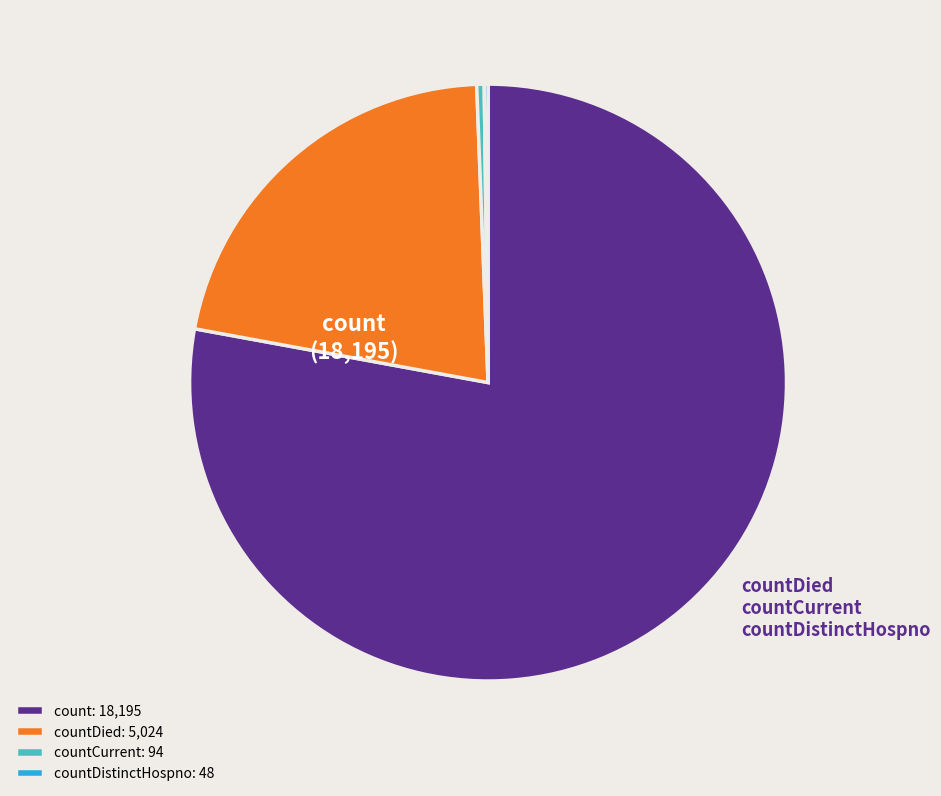

Which category accounts for the majority?

count: 18,195